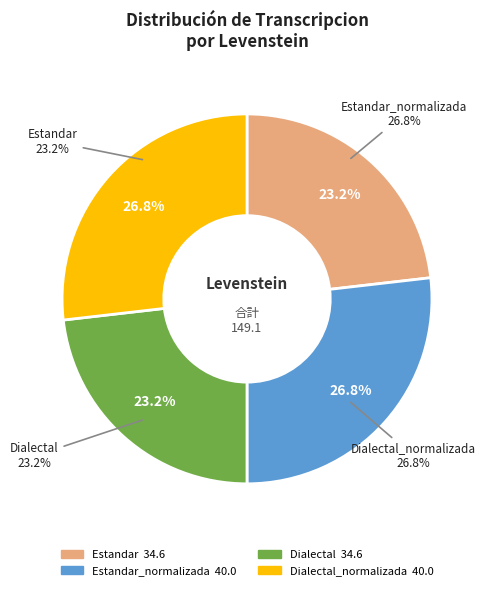

Does Dialectal account for over 50% of the chart?

No